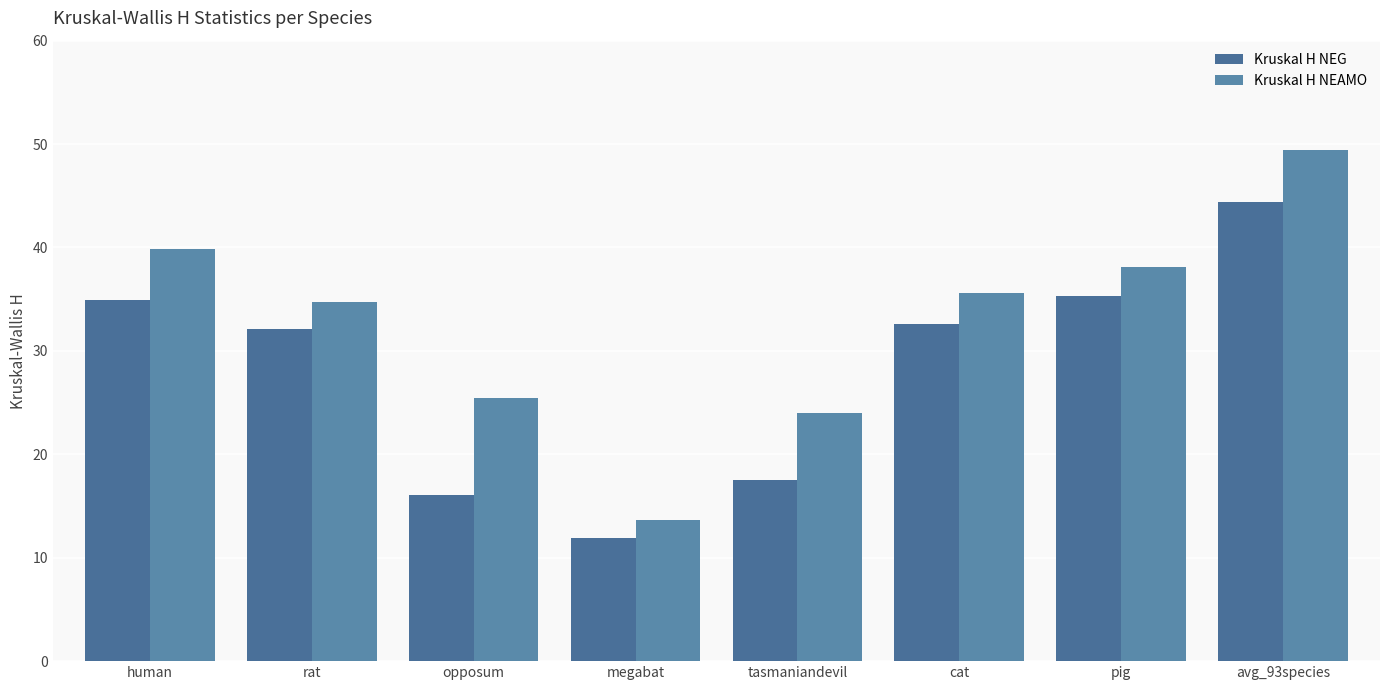

What is the sum of all Kruskal H NEAMO values?

260.9